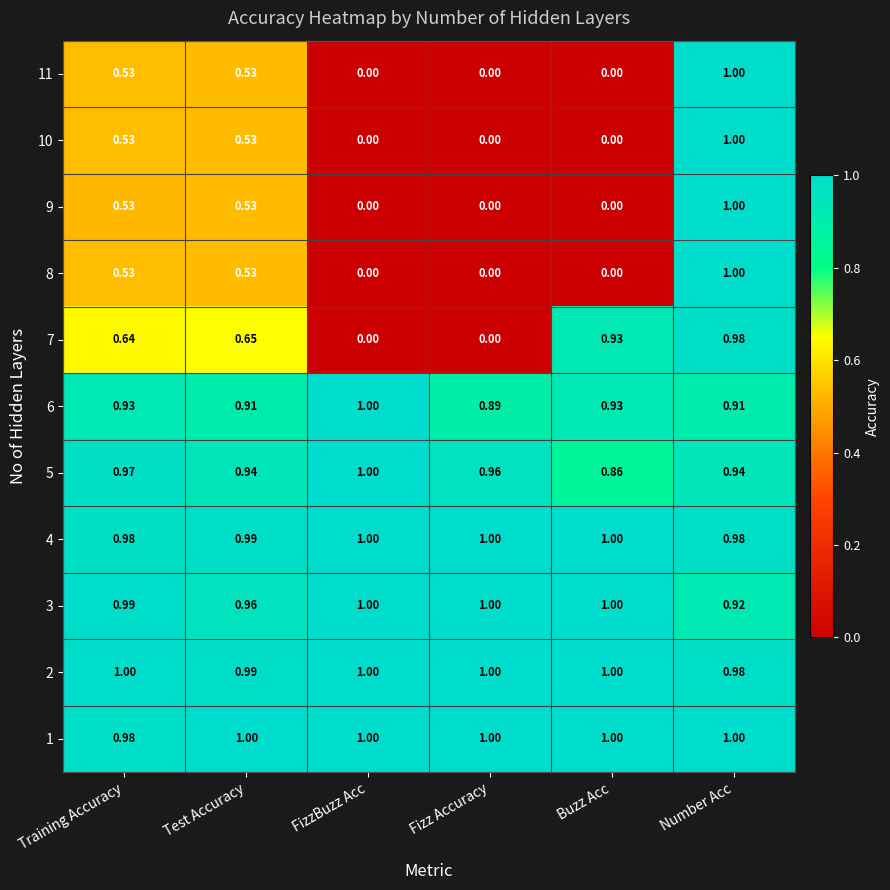

At which category is the sum across all series the highest?

Number Acc